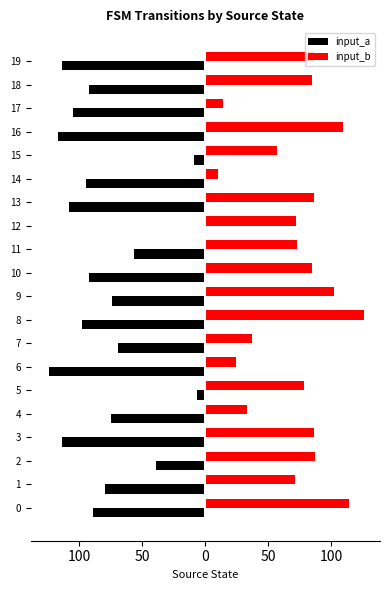

What are all the series names shown in the legend?

input_a, input_b